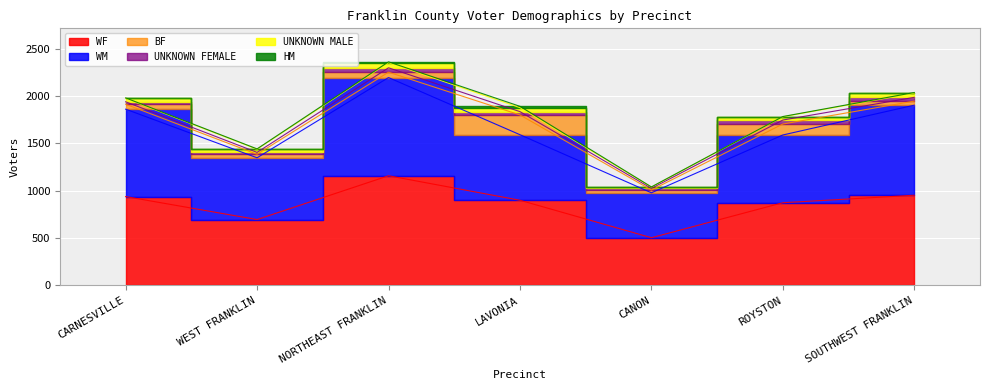

What are all the series names shown in the legend?

BF, WM, WF, HM, UNKNOWN MALE, UNKNOWN FEMALE